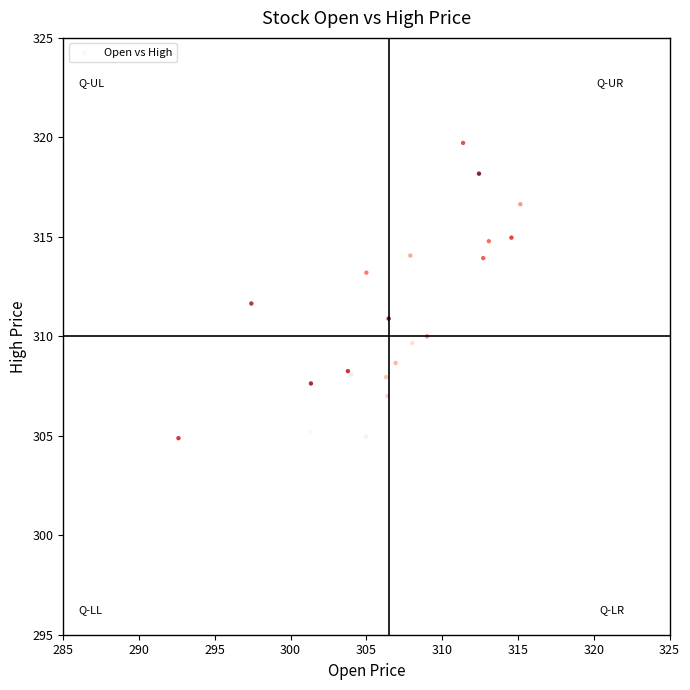

What Y value in the scatter plot is closest to 312?

311.6